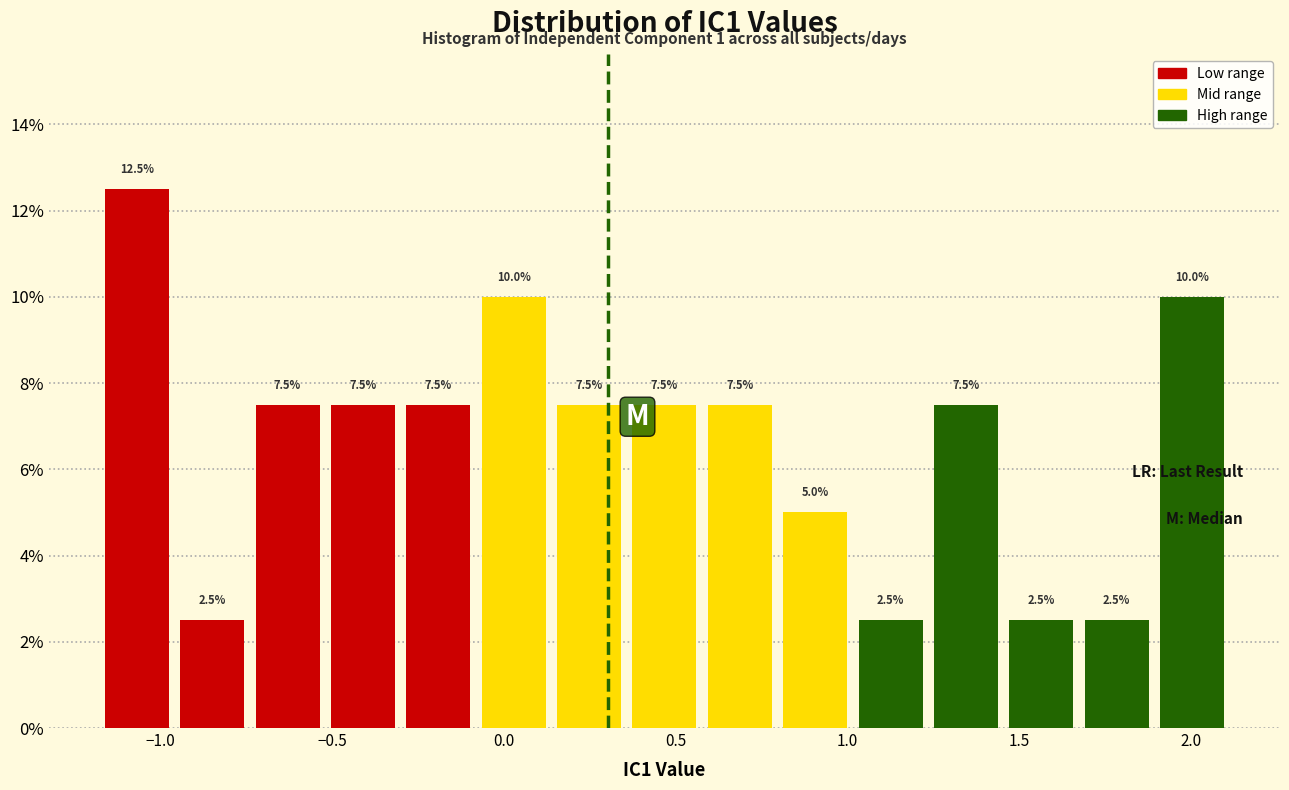

How tall is the bar that spans -0.10 to 0.15 on the x-axis? The bar edges are not printed on the chart, so give them approximately, as read against the axis.

10.0